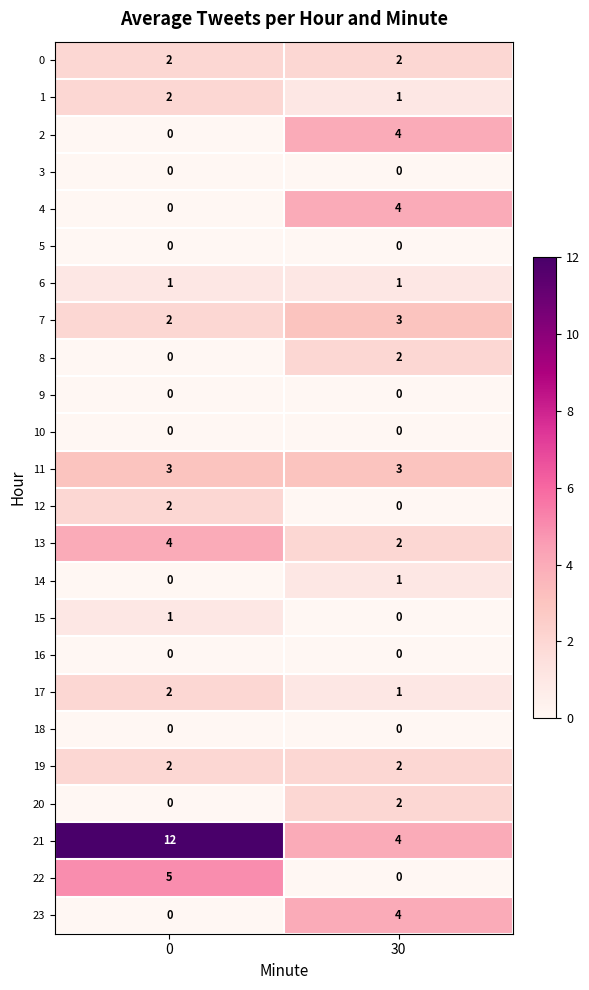

What is the total value across all series at 0?

38